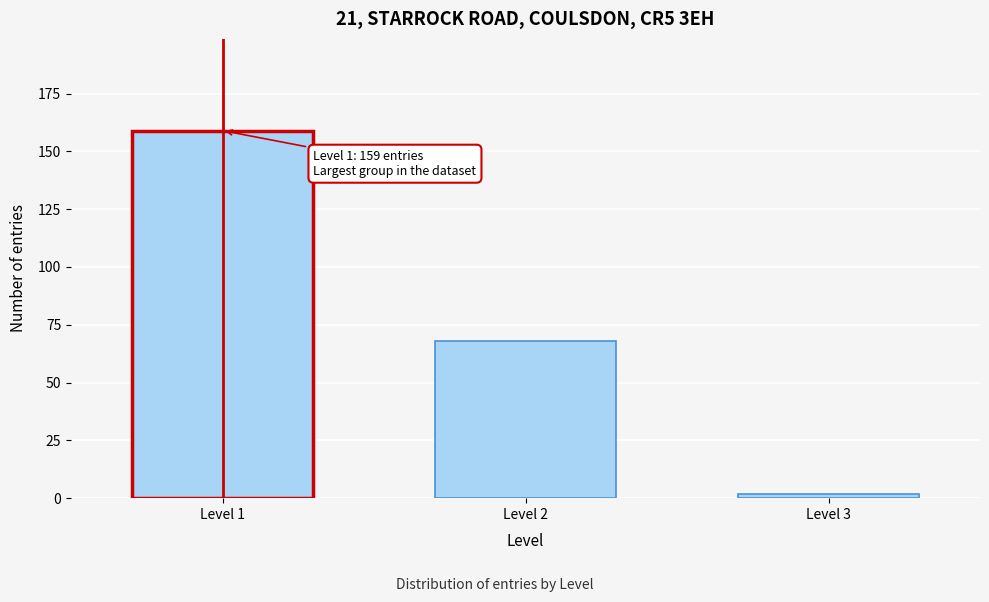

Reading right to left, extract all data points from this chart.

Level 3=2	Level 2=68	Level 1=159